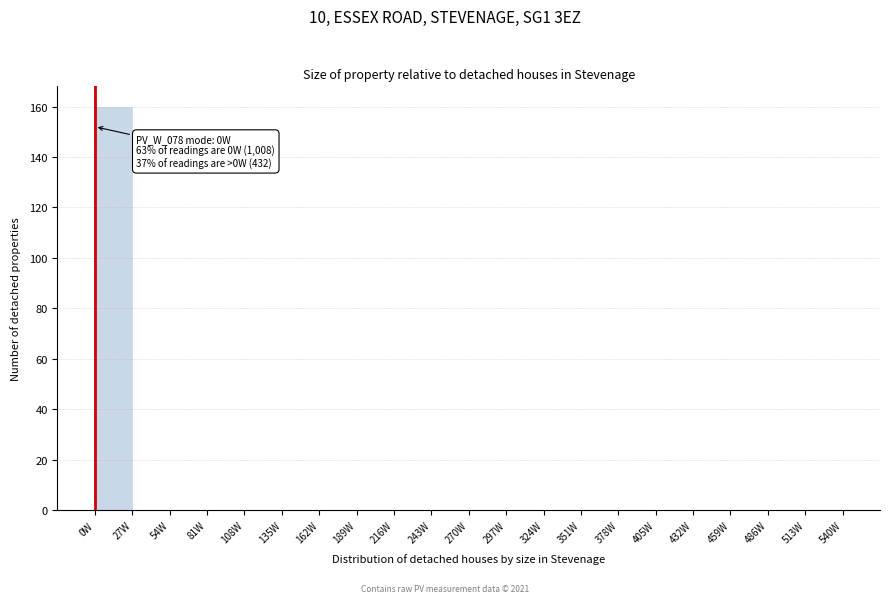

Over which range of the x-axis is the bar tallest?

0 to 27